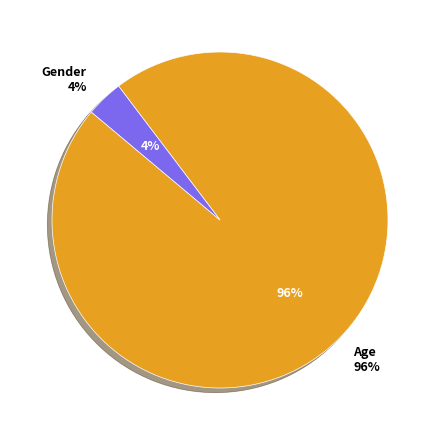

Do Age and Gender together represent more than half of the pie?

Yes